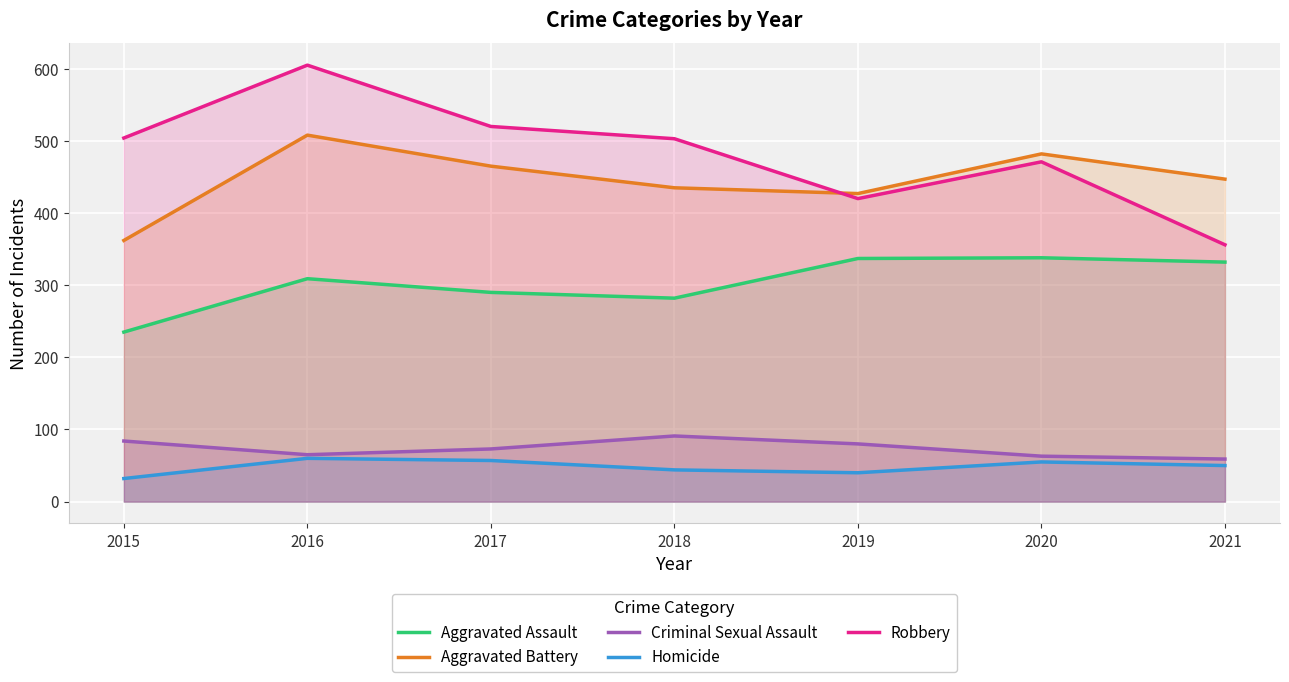

Is it true that Aggravated Assault equals 559 at 2019?

False